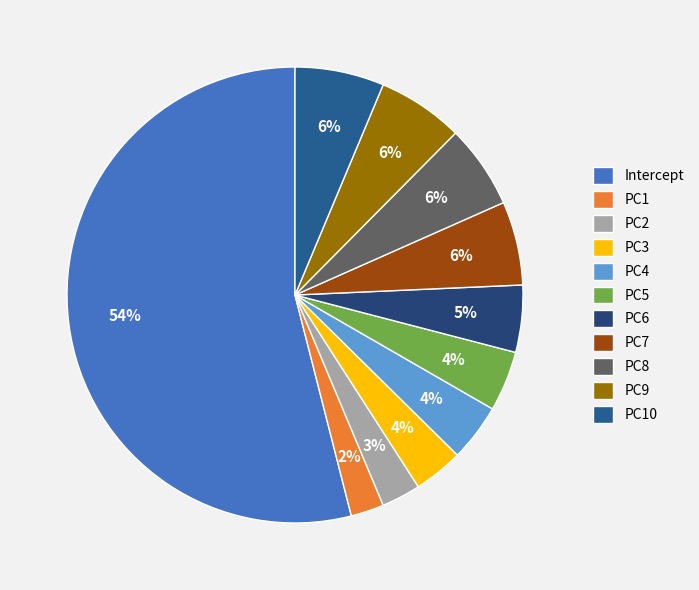

To the nearest percent, what percentage of the pie is PC4?

4%